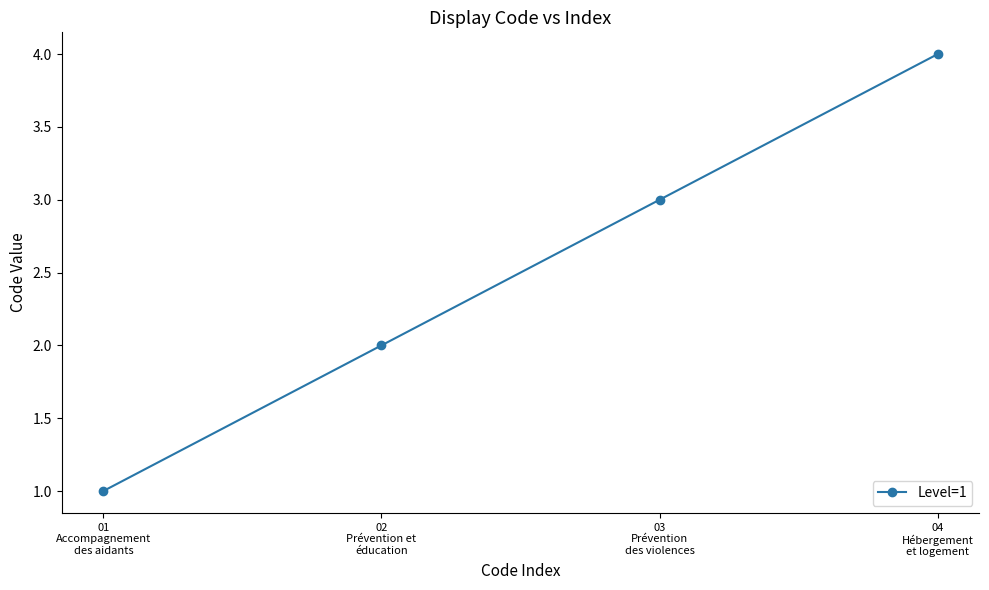

Which has a higher value, 04
Hébergement
et logement or 03
Prévention
des violences?

04
Hébergement
et logement